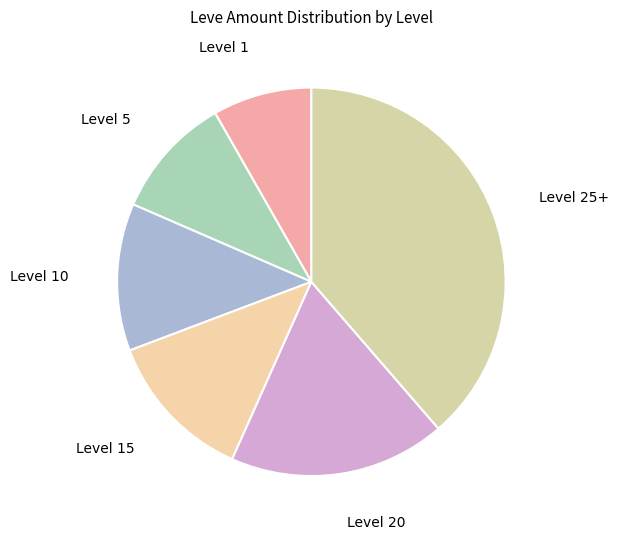

What is the ratio of the value at Level 25+ to the value at Level 20?

2.1